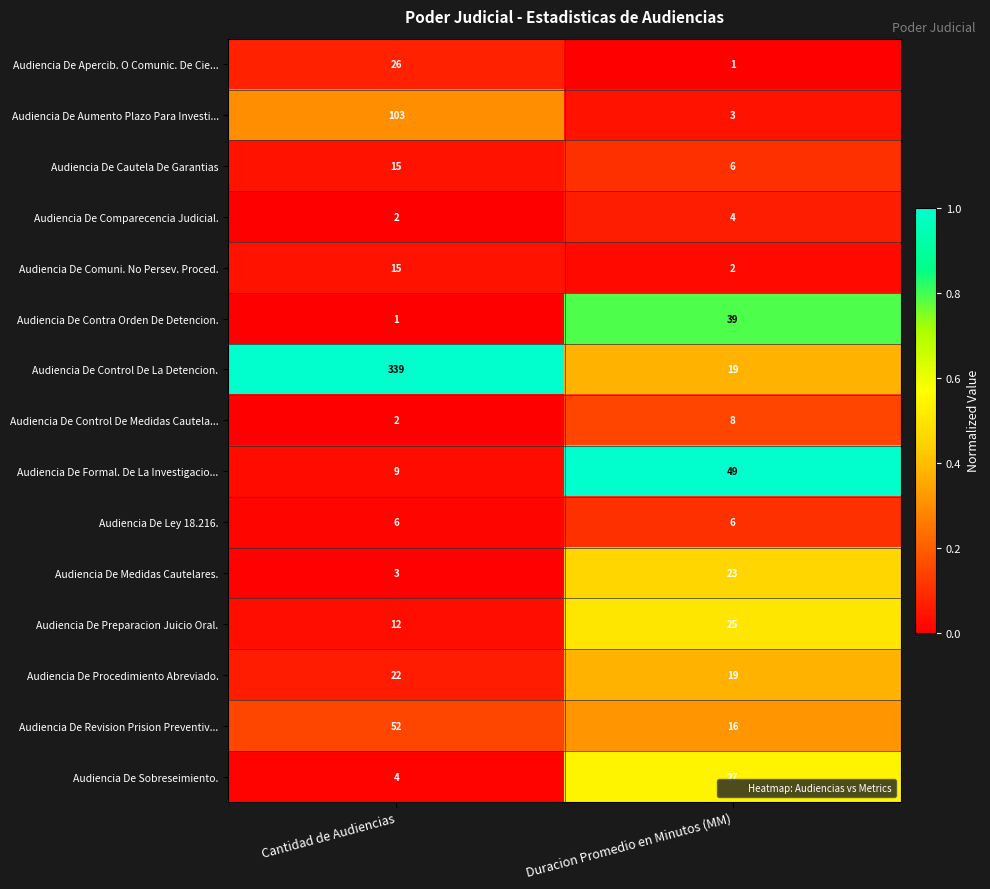

Is it true that Audiencia De Cautela De Garantias equals 15 at Cantidad de Audiencias?

True